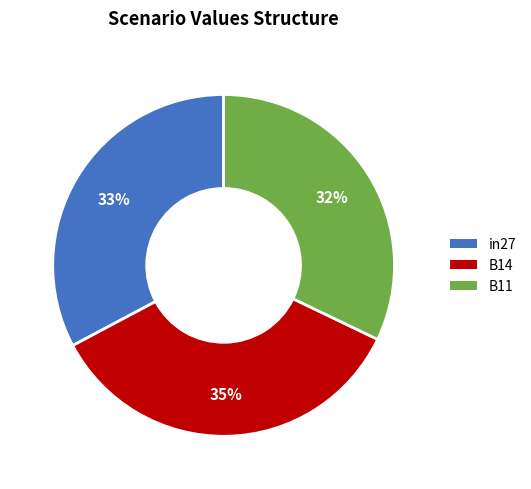

Do B11 and in27 together represent more than half of the pie?

Yes